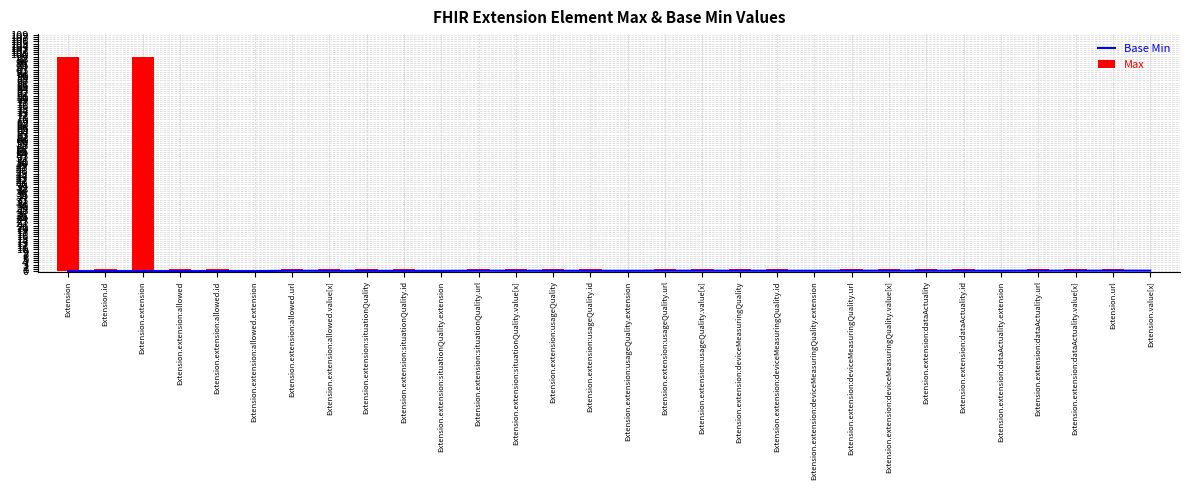

Is the value of Max at Extension.extension greater than the value of Base Min at Extension.extension:allowed.value[x]?

Yes